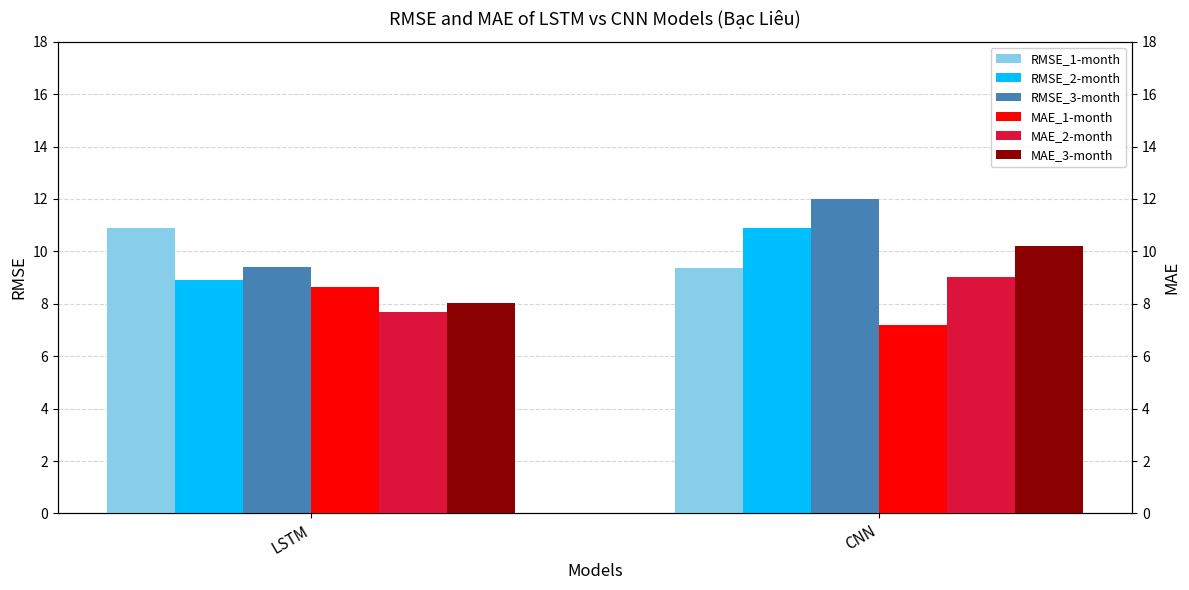

At which label is MAE_3-month closest to 9?

LSTM